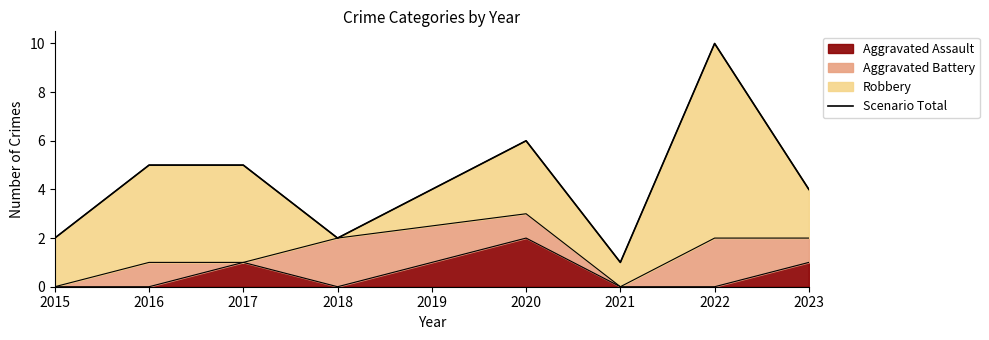

True or false: there are more than 2 points higher than both neighbors.

False